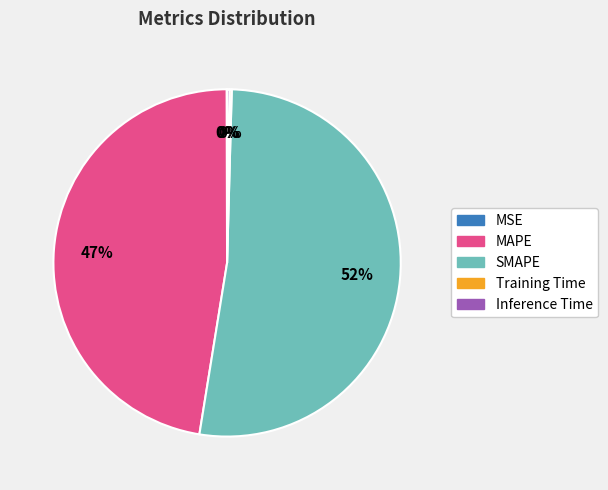

Is there a majority slice in this chart?

Yes